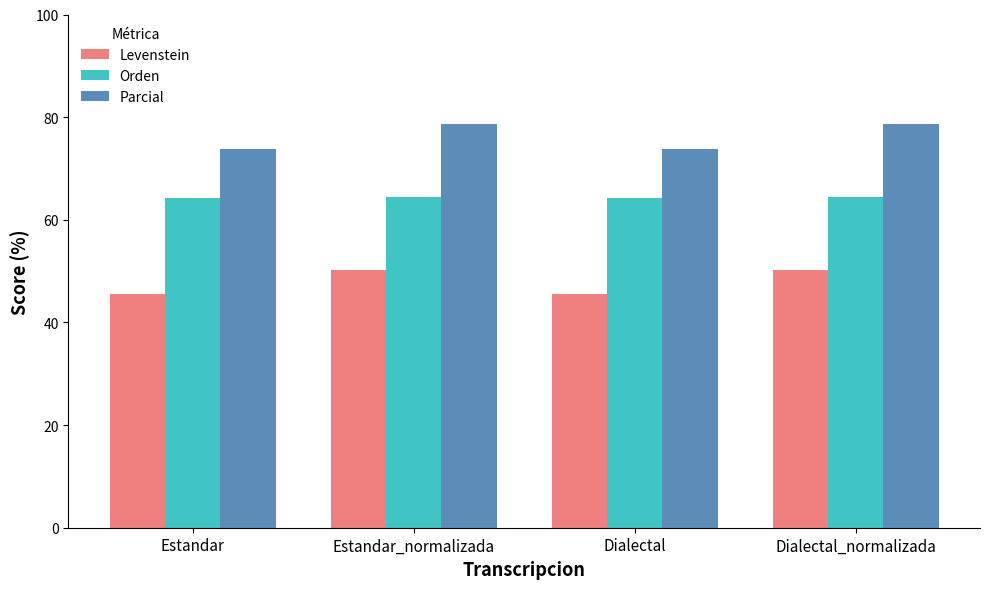

What is the sum of the Levenstein values at Dialectal_normalizada and Estandar_normalizada?

100.6